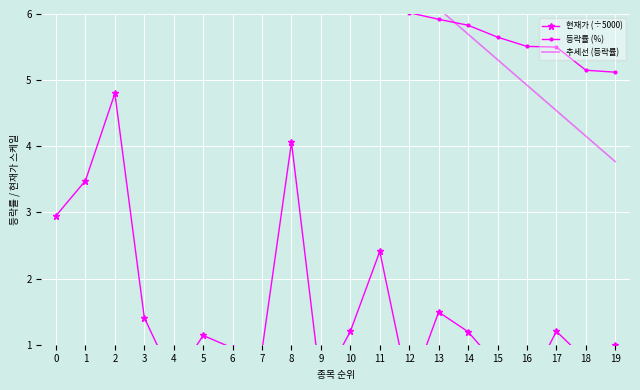

The 등락률 (%) series shows 5.2 at 18. True or false?

True